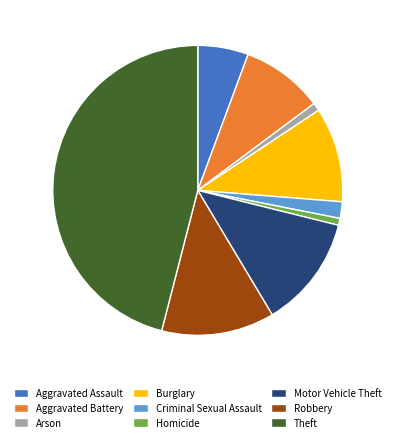

The Aggravated Assault slice represents 1% of the pie. True or false?

False